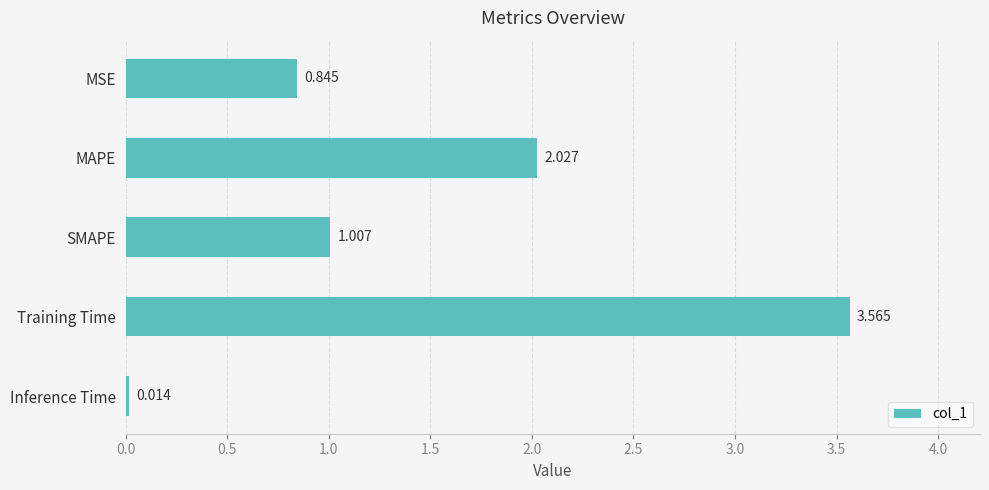

What is the label of the 1st bar from the top?

MSE